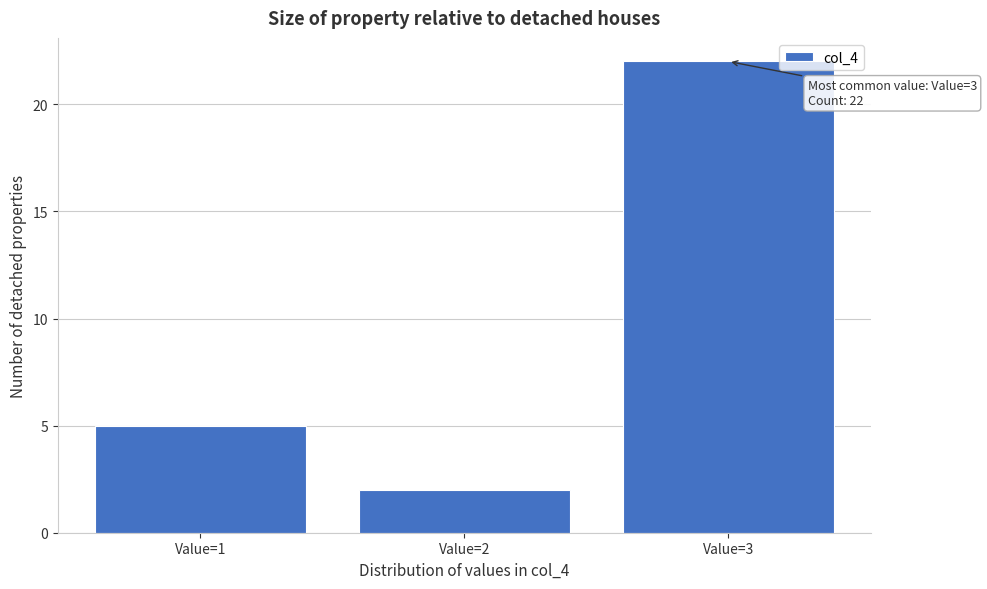

Which range on the x-axis has the tallest bar?

2.5 to 3.5